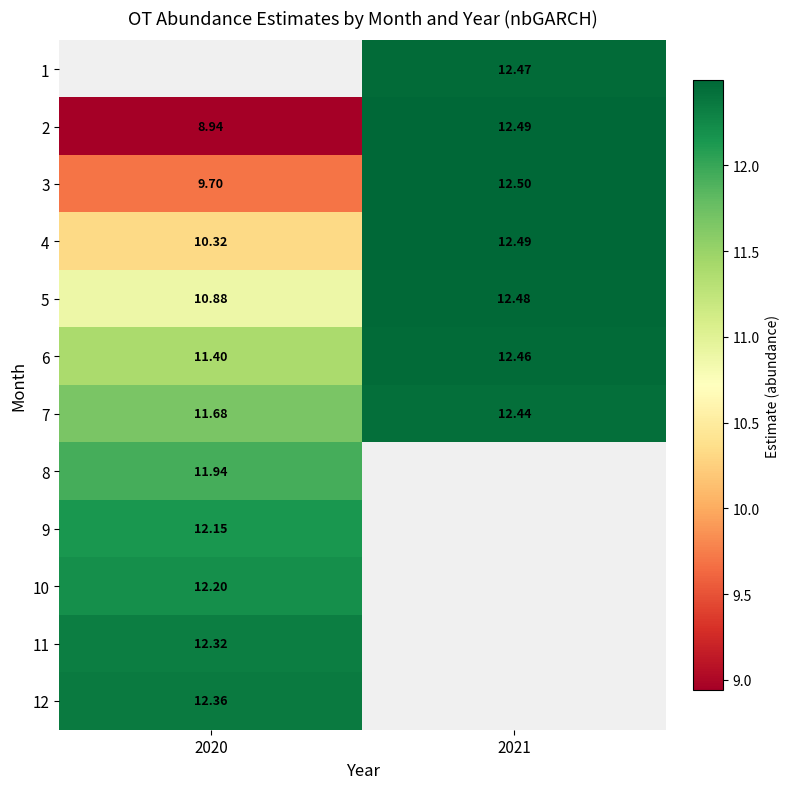

What is the sum of all 5 values?

23.4